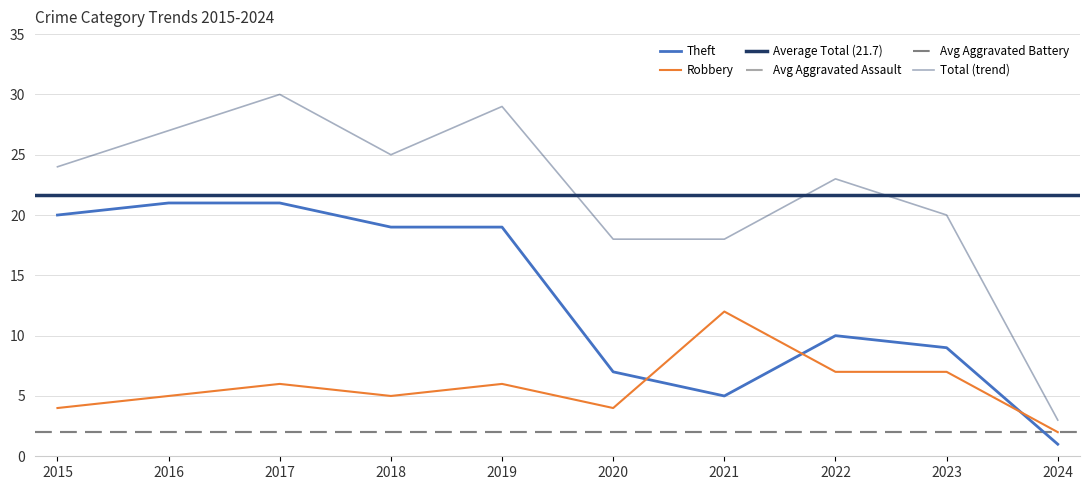

Which has a higher value, 2020 or 2024?

2020